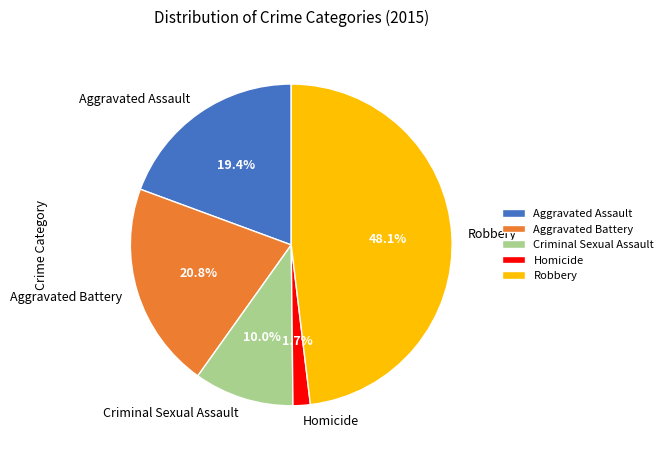

Which slice is the smallest?

Homicide